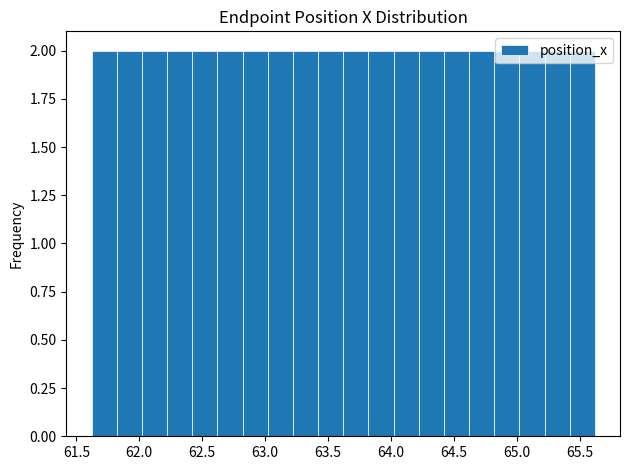

Reading left to right, transcribe this chart: for each bar, give the range it covers on the x-axis and its height. Neither the bar edges nor the heights are printed on the chart, so give them approximately, as read against the axes.

61.6 to 61.8: 2
61.8 to 62.0: 2
62.0 to 62.2: 2
62.2 to 62.4: 2
62.4 to 62.6: 2
62.6 to 62.8: 2
62.8 to 63.0: 2
63.0 to 63.2: 2
63.2 to 63.4: 2
63.4 to 63.6: 2
63.6 to 63.8: 2
63.8 to 64.0: 2
64.0 to 64.2: 2
64.2 to 64.4: 2
64.4 to 64.6: 2
64.6 to 64.8: 2
64.8 to 65.0: 2
65.0 to 65.2: 2
65.2 to 65.4: 2
65.4 to 65.6: 2